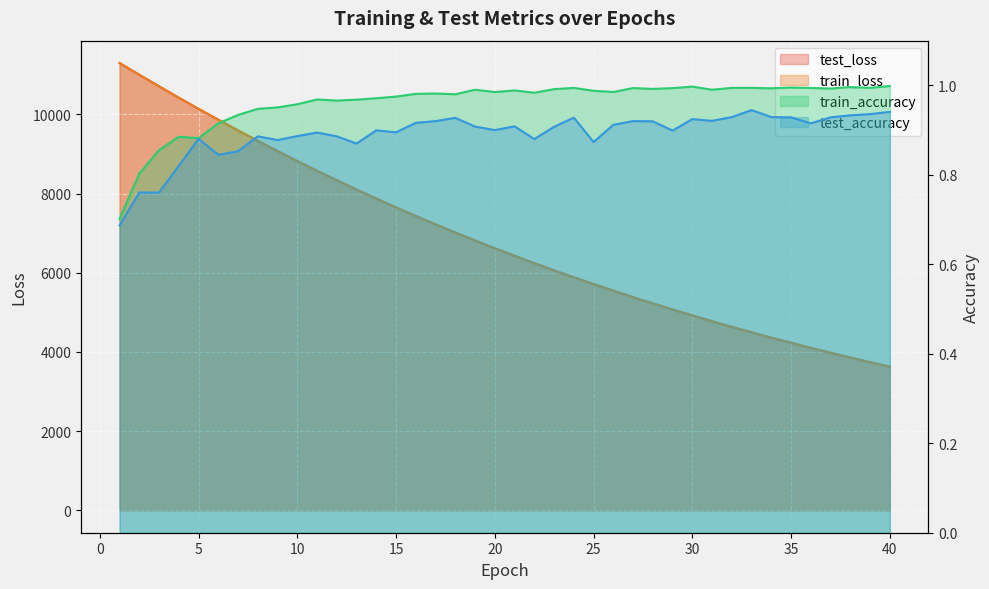

Reading left to right, extract all data points from this chart.

test_loss: 11296.2	11000.3	10709.1	10421.3	10139.7	9864.7	9594.6	9330.5	9072.8	8821.1	8574.9	8335.5	8102.1	7873.3	7650.6	7433.5	7221.9	7015.6	6814.8	6619.4	6428.6	6242.9	6061.8	5885.7	5714.4	5547.1	5384.3	5226.0	5071.9	4921.8	4775.9	4633.8	4495.5	4361.1	4230.3	4102.9	3979.1	3858.5	3741.4	3627.4
train_loss: 11296.0	10998.5	10706.7	10419.3	10138.5	9862.5	9592.5	9328.6	9071.0	8819.3	8573.6	8333.9	8100.1	7871.9	7649.3	7432.3	7220.8	7014.7	6813.8	6618.1	6427.5	6241.9	6060.9	5884.8	5713.2	5546.2	5383.5	5225.2	5071.1	4921.1	4775.2	4633.1	4494.9	4360.4	4229.5	4102.2	3978.4	3858.0	3740.8	3626.9
train_accuracy: 0.7	0.8	0.9	0.9	0.9	0.9	0.9	0.9	1.0	1.0	1.0	1.0	1.0	1.0	1.0	1.0	1.0	1.0	1.0	1.0	1.0	1.0	1.0	1.0	1.0	1.0	1.0	1.0	1.0	1.0	1.0	1.0	1.0	1.0	1.0	1.0	1.0	1.0	1.0	1.0
test_accuracy: 0.7	0.8	0.8	0.8	0.9	0.8	0.9	0.9	0.9	0.9	0.9	0.9	0.9	0.9	0.9	0.9	0.9	0.9	0.9	0.9	0.9	0.9	0.9	0.9	0.9	0.9	0.9	0.9	0.9	0.9	0.9	0.9	0.9	0.9	0.9	0.9	0.9	0.9	0.9	0.9